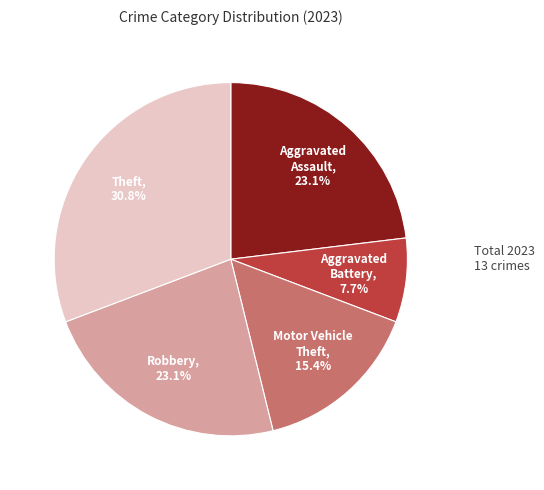

Count the number of slices in the pie.

5